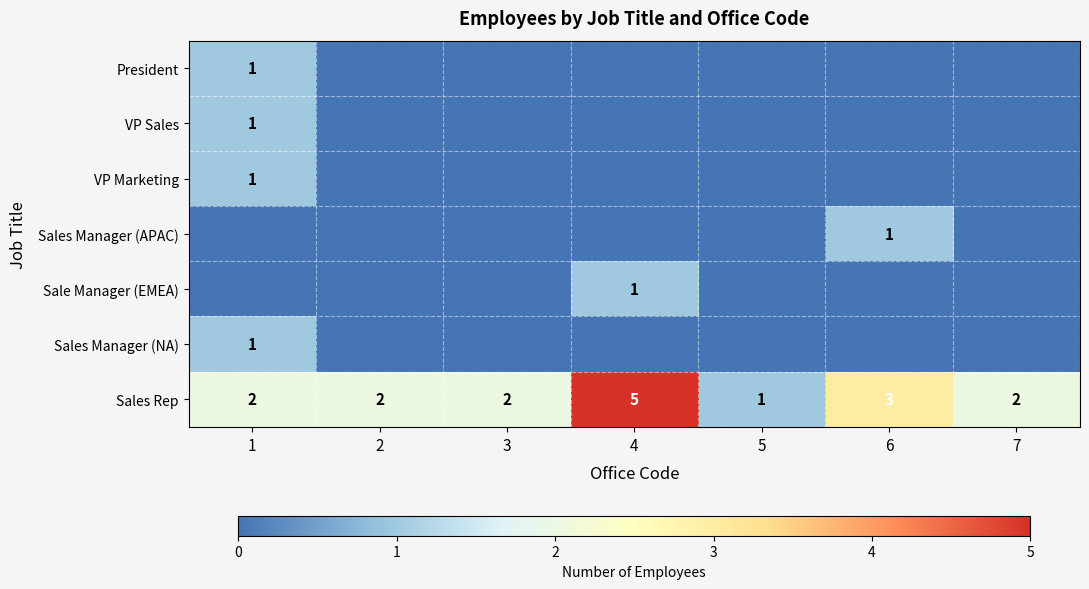

At which label does Sales Rep reach its minimum?

5